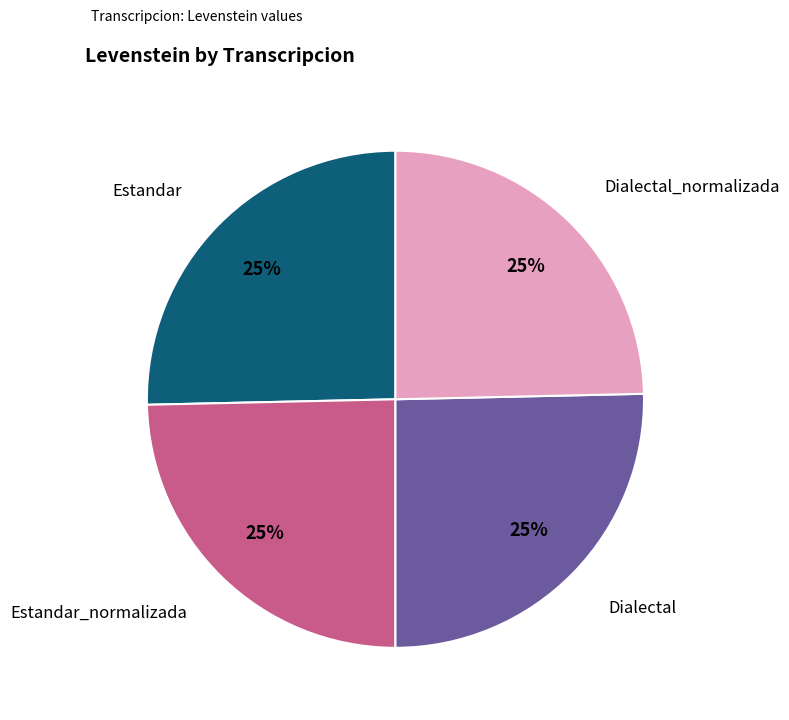

To the nearest percent, what is the average slice percentage?

25%